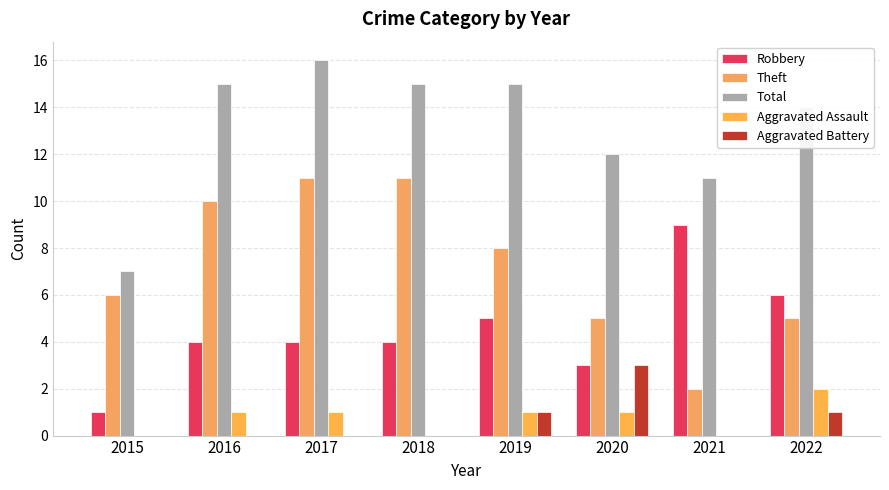

Between 2017 and 2020, which series saw the biggest shift?

Theft